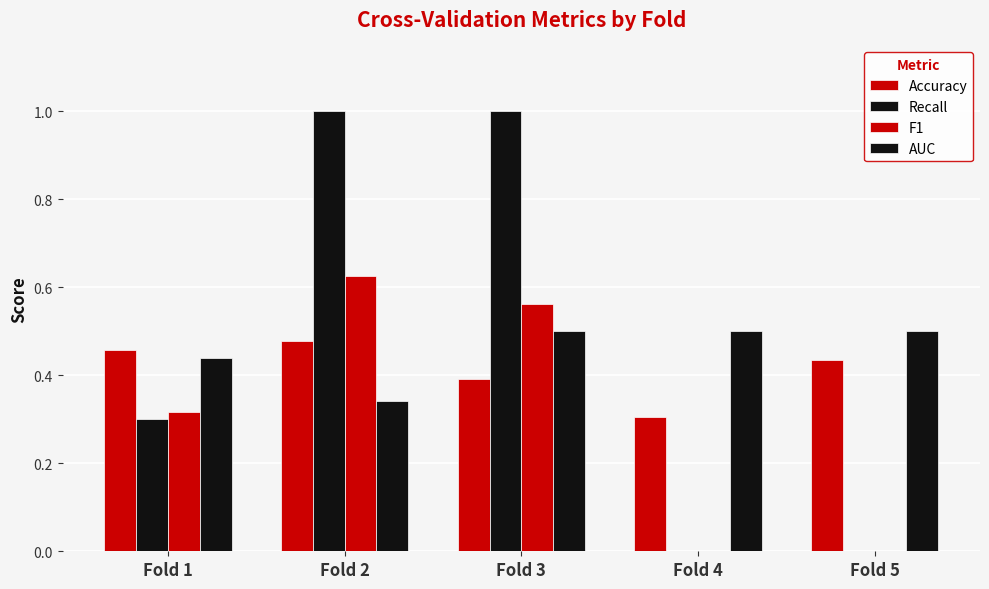

At Fold 3, list the series in order from smallest to largest.

Accuracy, AUC, F1, Recall